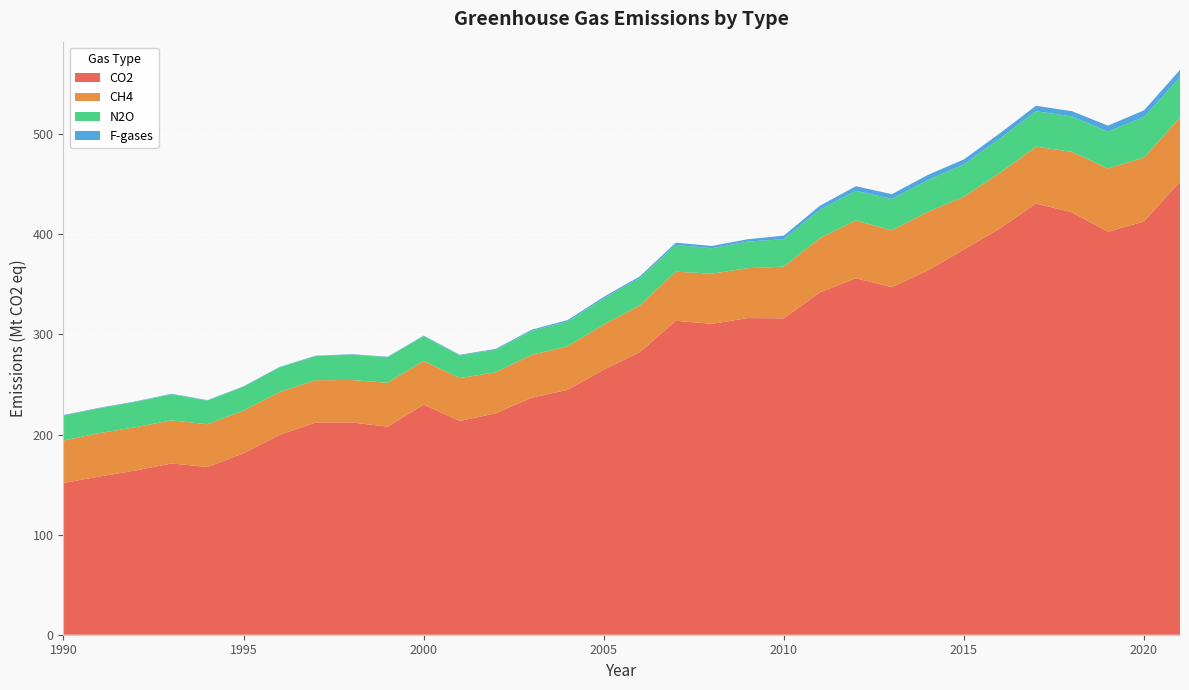

Reading left to right, extract all data points from this chart.

CO2: 151.6	158.1	164.1	171.1	167.6	181.4	199.6	212.1	212.1	207.9	229.9	213.6	221.2	236.8	244.8	264.9	282.4	313.7	310.6	316.4	316.2	342.1	356.1	347.3	364.0	384.9	406.0	430.9	422.1	402.7	412.9	452.7
CH4: 42.5	43.4	43.3	43.1	42.8	42.6	43.0	42.2	42.4	43.8	43.7	42.9	41.0	43.0	43.5	45.2	46.6	49.1	50.2	49.9	51.6	54.2	57.8	56.7	58.5	52.8	55.6	56.8	60.4	63.2	63.9	64.0
N2O: 25.0	24.7	25.3	26.0	23.6	23.9	24.5	24.1	25.3	25.6	24.8	22.6	22.6	24.0	24.8	26.0	27.2	26.8	25.4	26.6	27.4	28.5	29.7	31.5	31.7	32.3	34.3	35.4	35.5	37.0	40.5	40.3
F-gases: 0.5	0.6	0.5	0.5	0.5	0.4	0.4	0.4	0.4	0.4	0.5	0.7	0.8	1.1	1.4	1.6	1.8	2.2	2.3	2.3	3.5	3.9	4.6	4.7	5.2	5.0	5.2	5.4	5.2	5.8	6.7	7.4